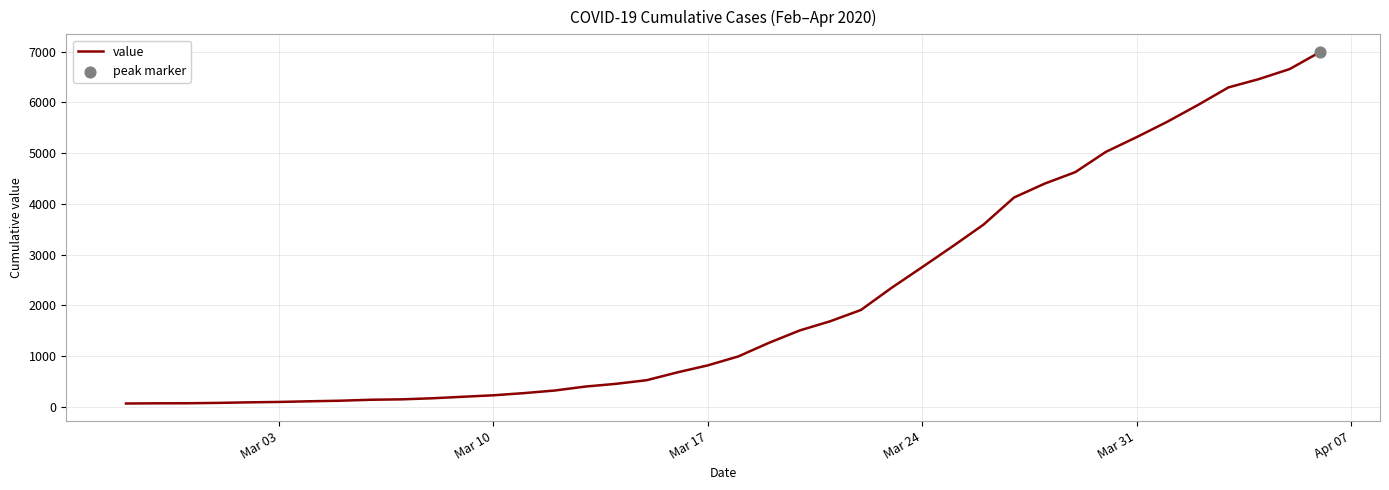

What is the greatest value displayed?

6995